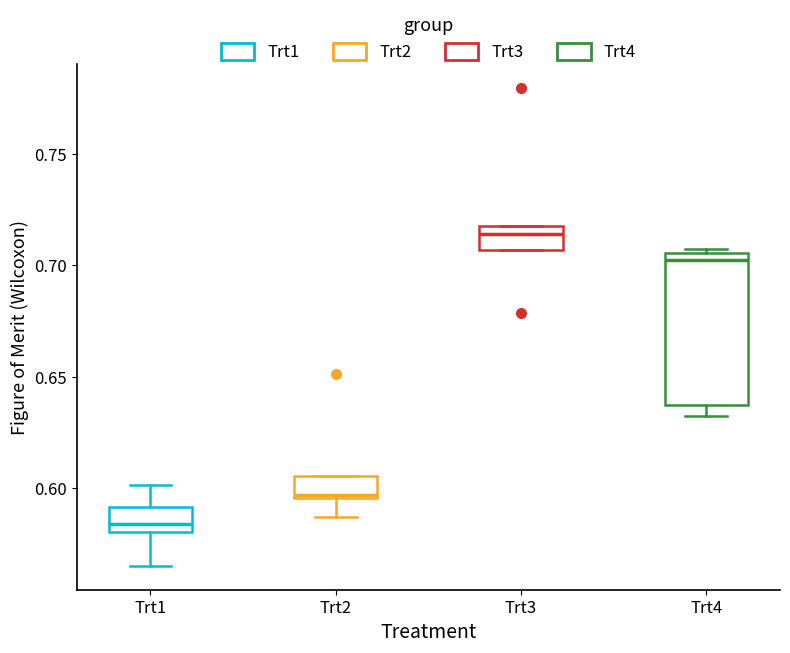

Which box is the tallest, from its lower edge to its upper edge?

Trt4